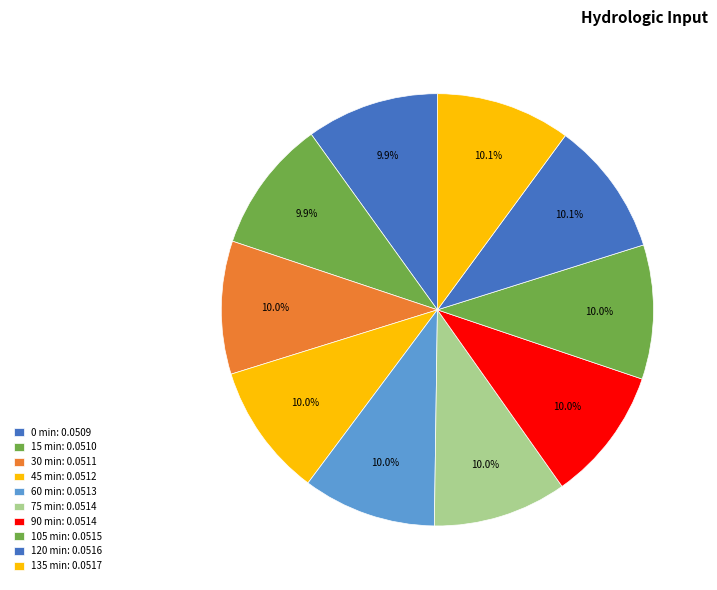

To the nearest percent, what is the average slice percentage?

10%